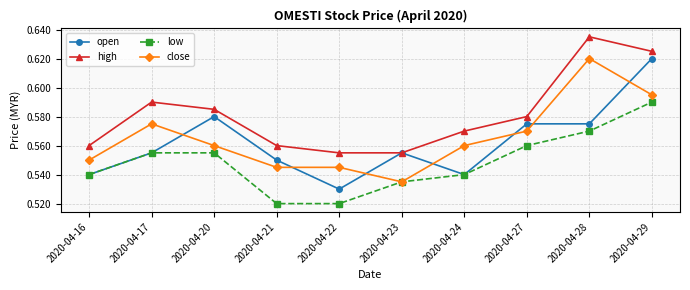

Which category has the lowest value in the open series?

2020-04-22